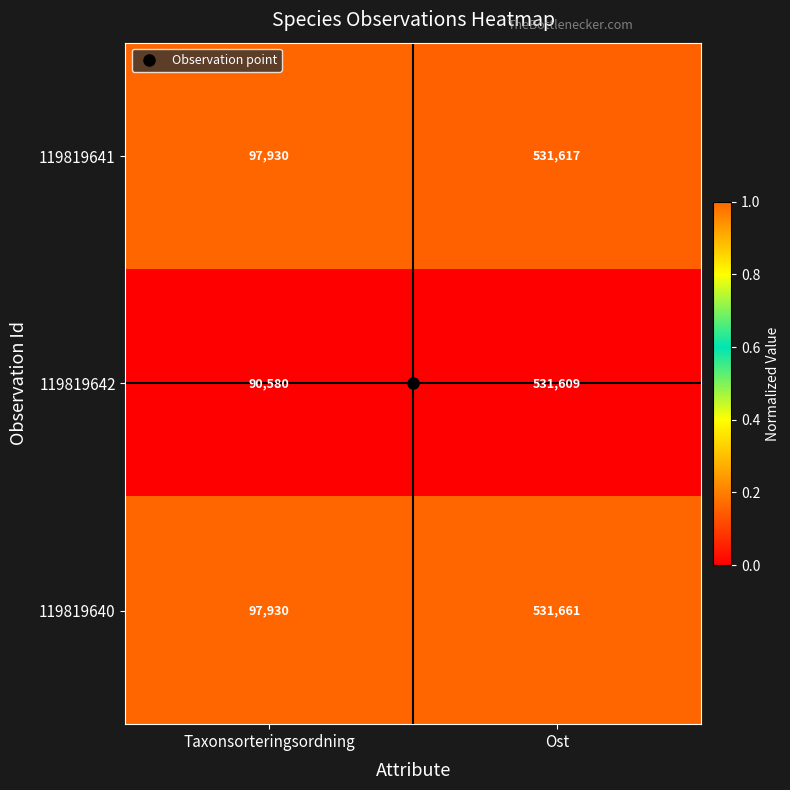

Which series has the largest total across all categories?

119819640